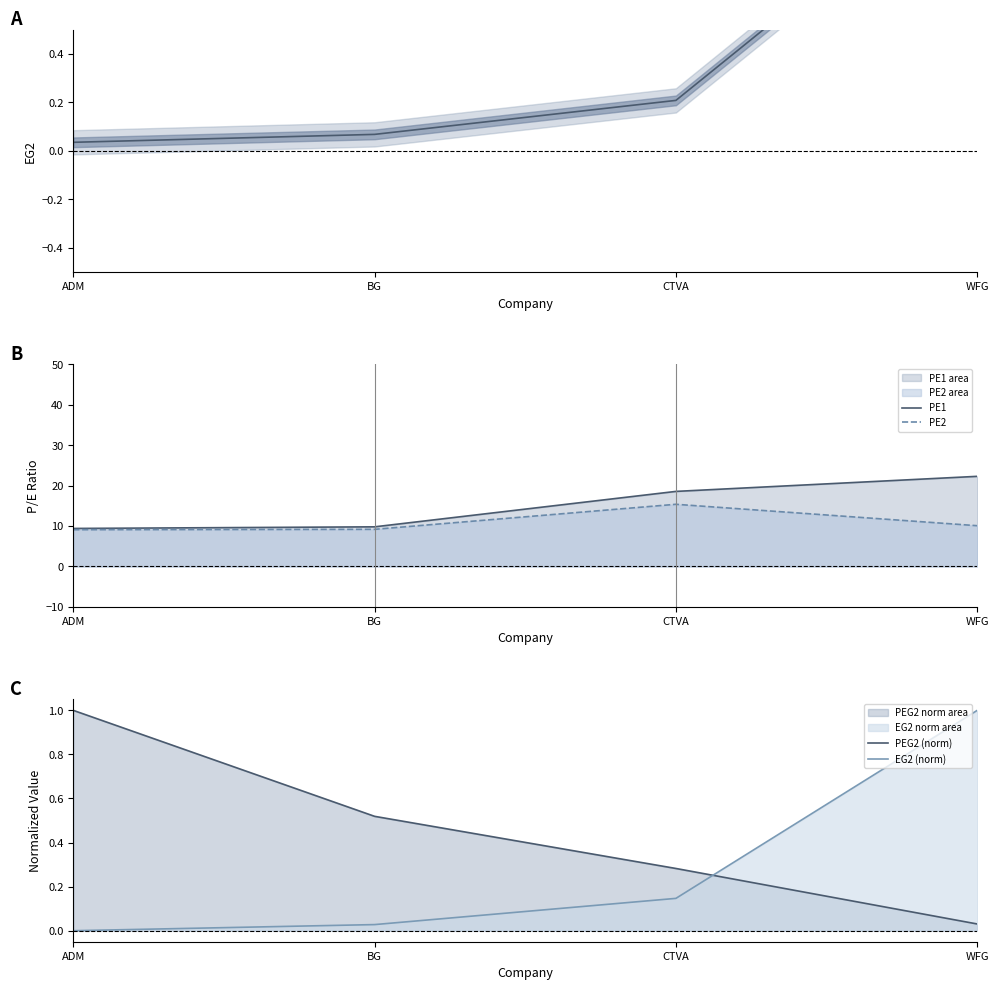

Where does the PE2 series first go above 10?

CTVA